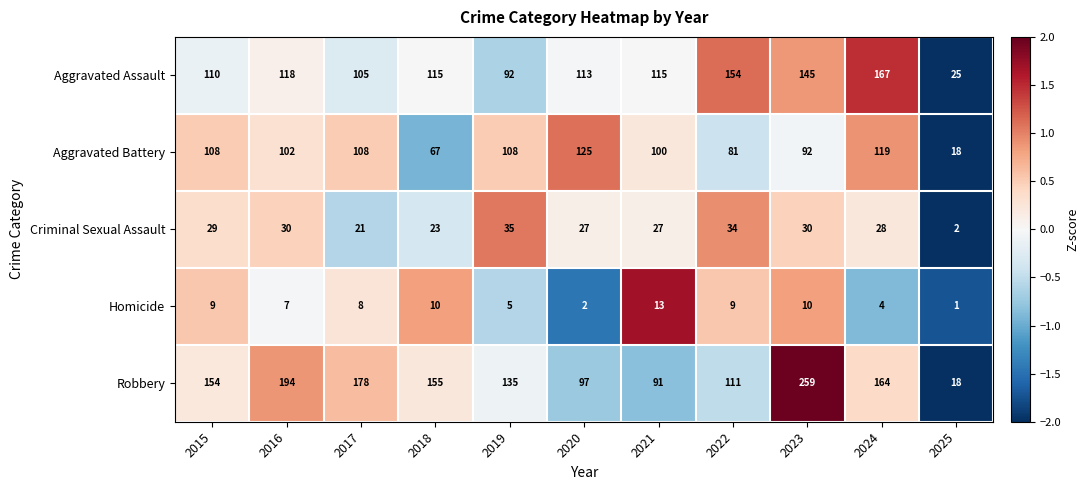

What is the smallest value displayed?

1